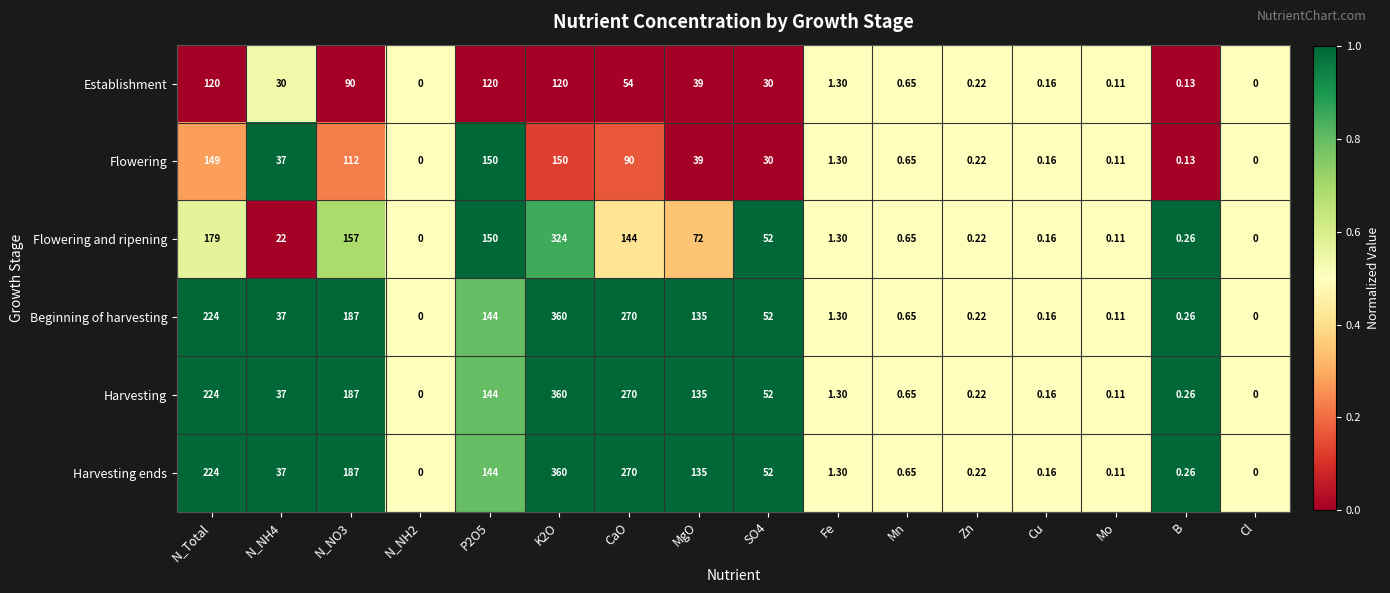

At which label is Establishment closest to 60?

CaO